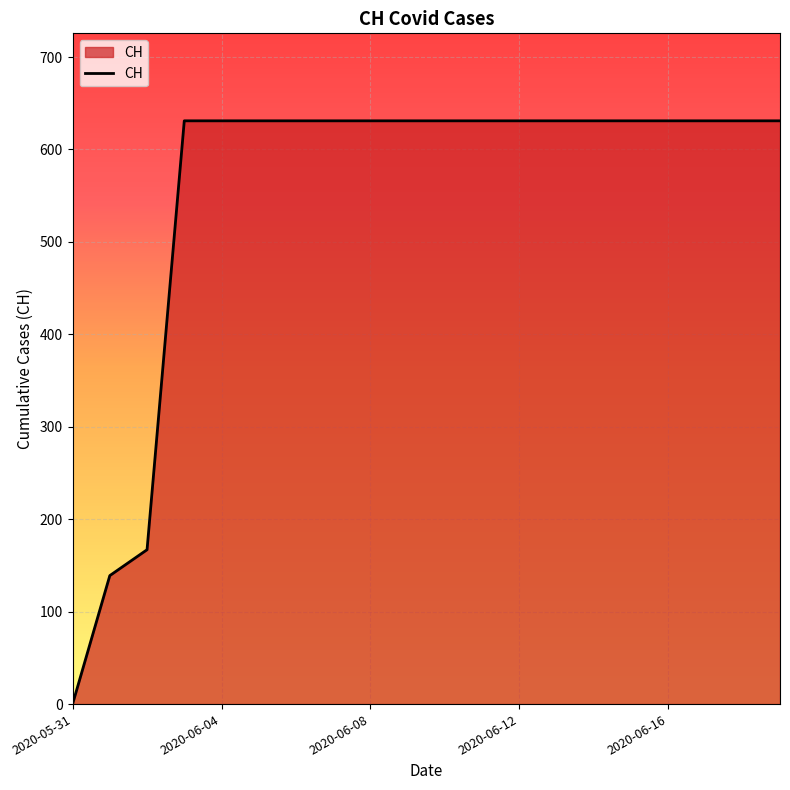

Count the number of categories in the chart.

20